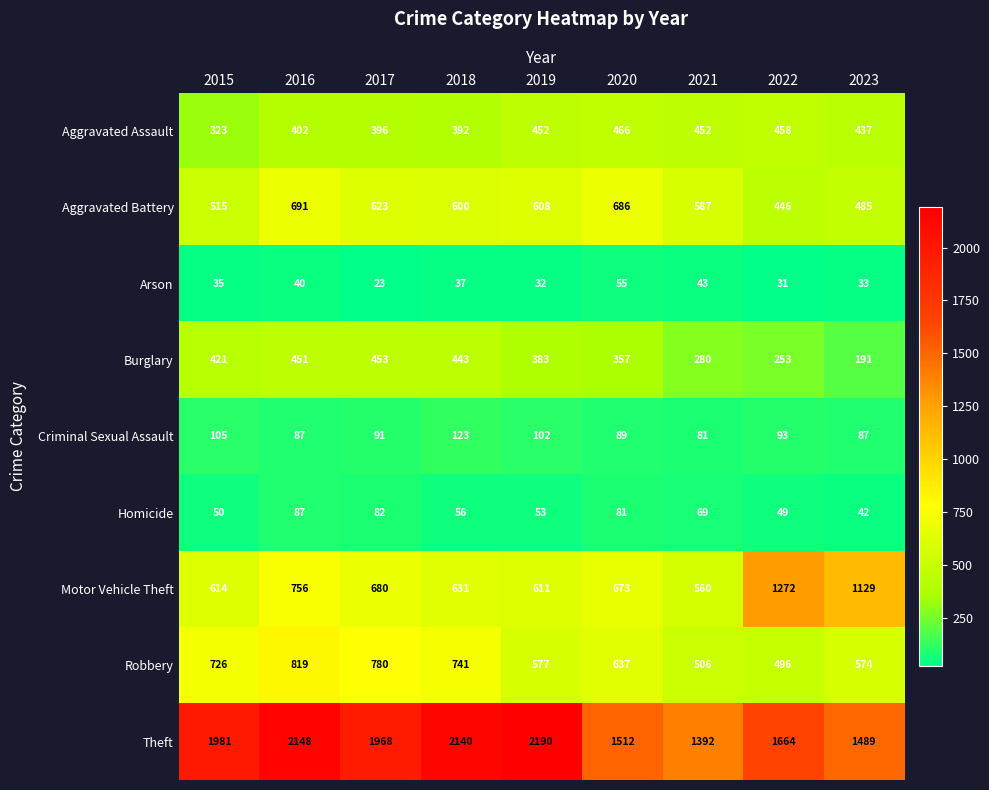

What is the difference between the second highest and second lowest values in the Burglary series?

198